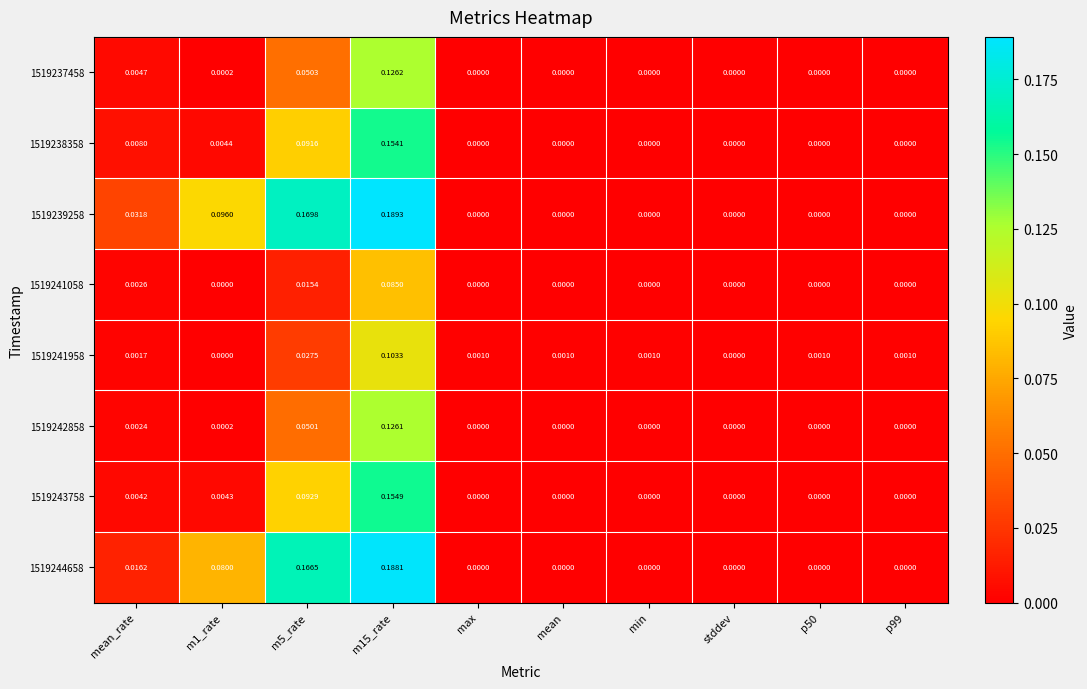

Is the value of 1519241058 at p99 greater than the value of 1519239258 at mean_rate?

No